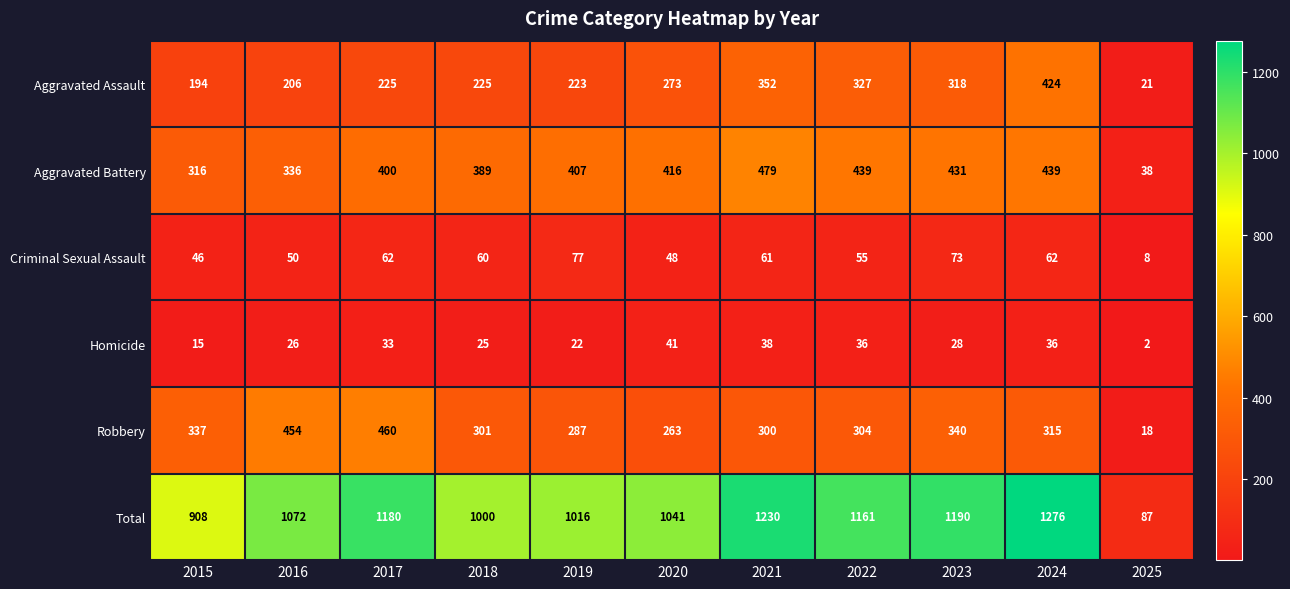

Count the number of categories in the chart.

11